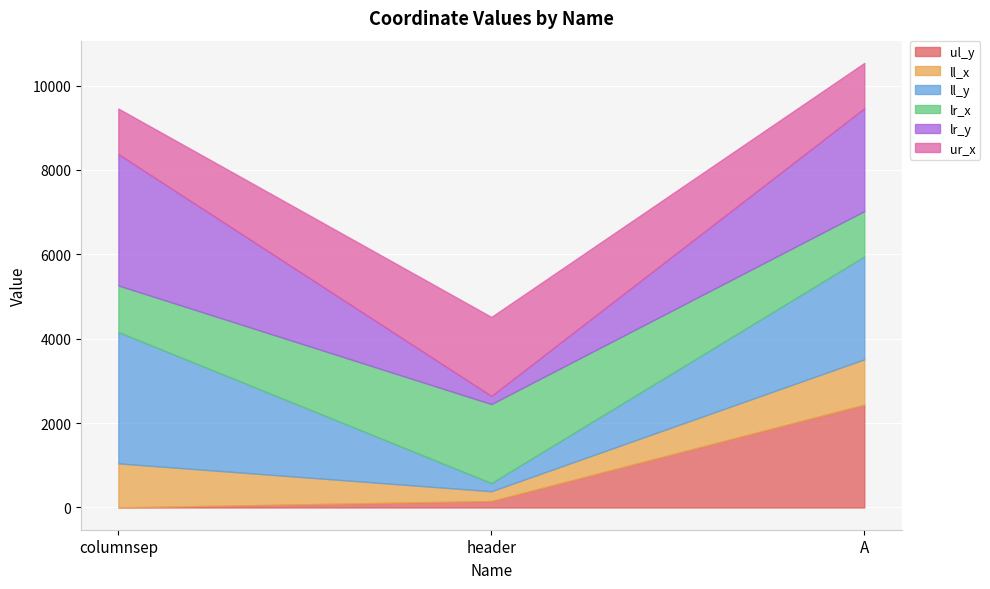

What is the total value across all series at A?

10536